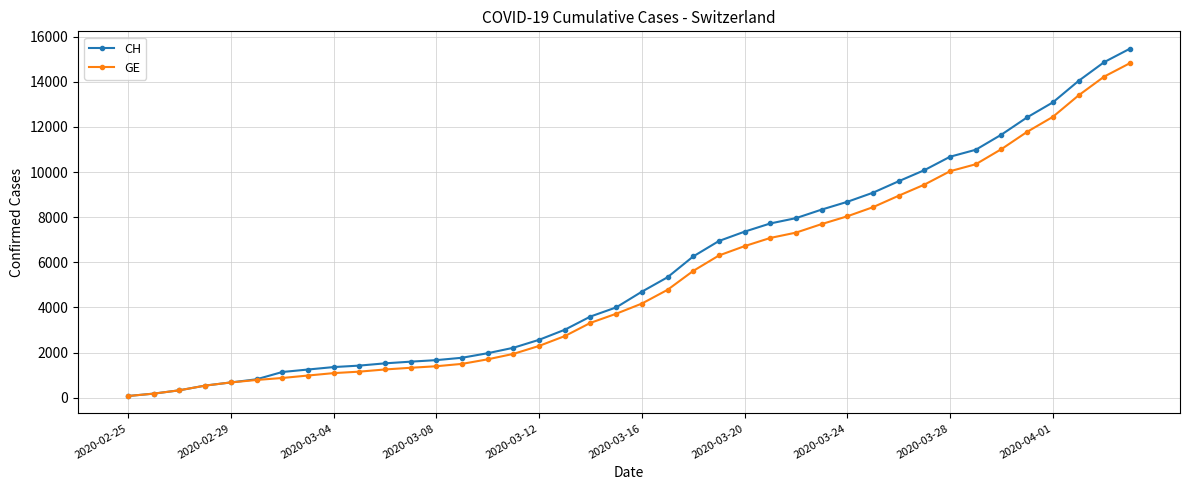

Which series has the largest range (max minus min)?

CH